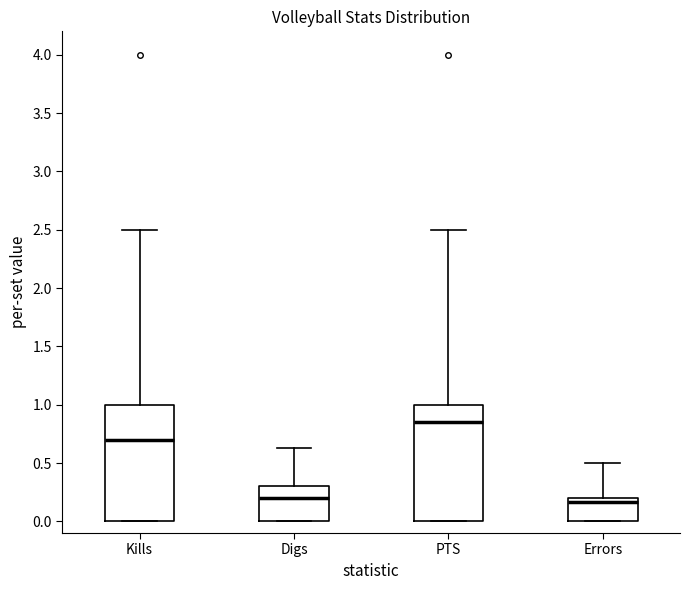

Reading left to right, transcribe this box plot: for each box, give where its median line is, the range the box spans, and where its two whiskers end, as read against the y-axis. The values are not printed on the chart, so give them approximately, as read against the axis.

Kills: median 0.70, box 0.00 to 1.00, whiskers 0.00 to 2.50
Digs: median 0.20, box 0.00 to 0.30, whiskers 0.00 to 0.65
PTS: median 0.85, box 0.00 to 1.00, whiskers 0.00 to 2.50
Errors: median 0.15, box 0.00 to 0.20, whiskers 0.00 to 0.50